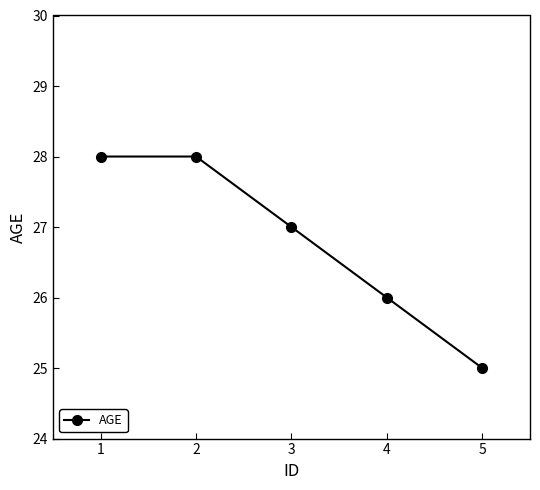

What is the sum of all values?

134